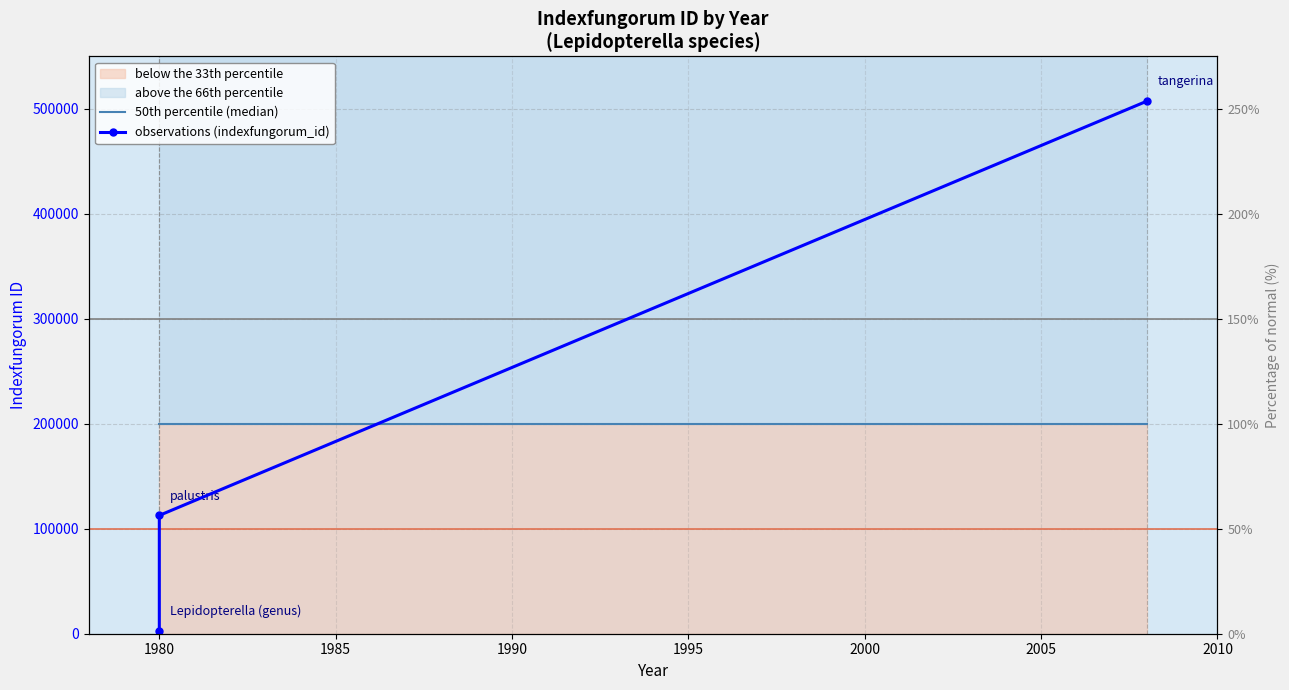

What is the maximum value for observations (indexfungorum_id)?

507454